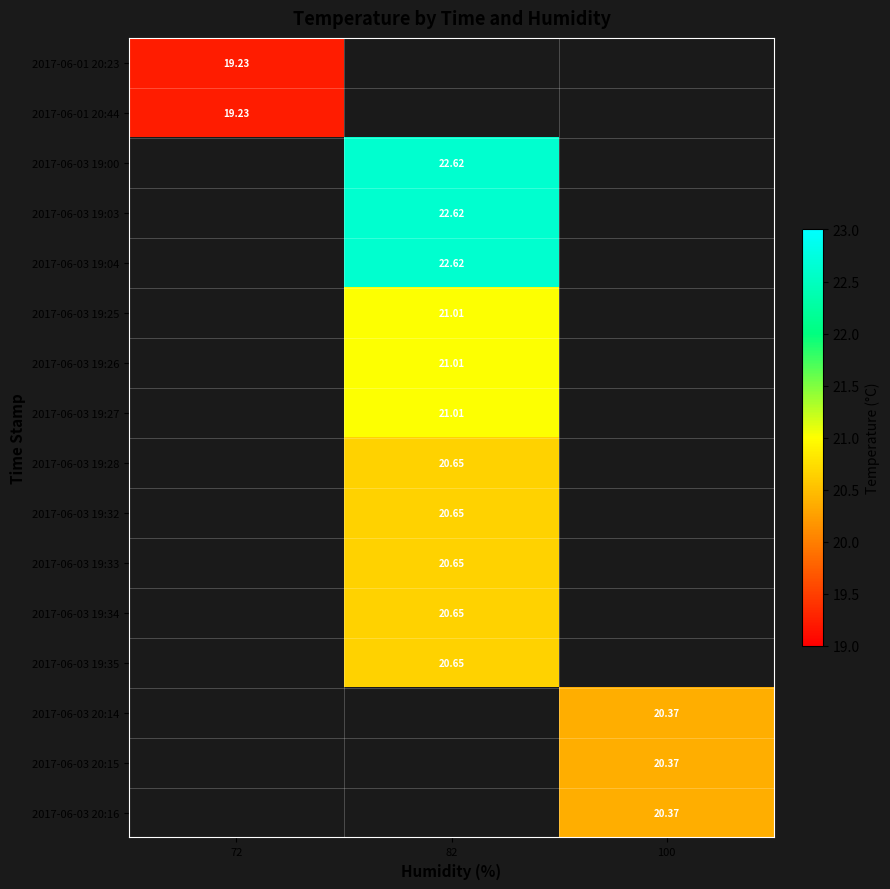

Is the value of 2017-06-03 20:14 at 100 greater than the value of 2017-06-03 19:34 at 82?

No